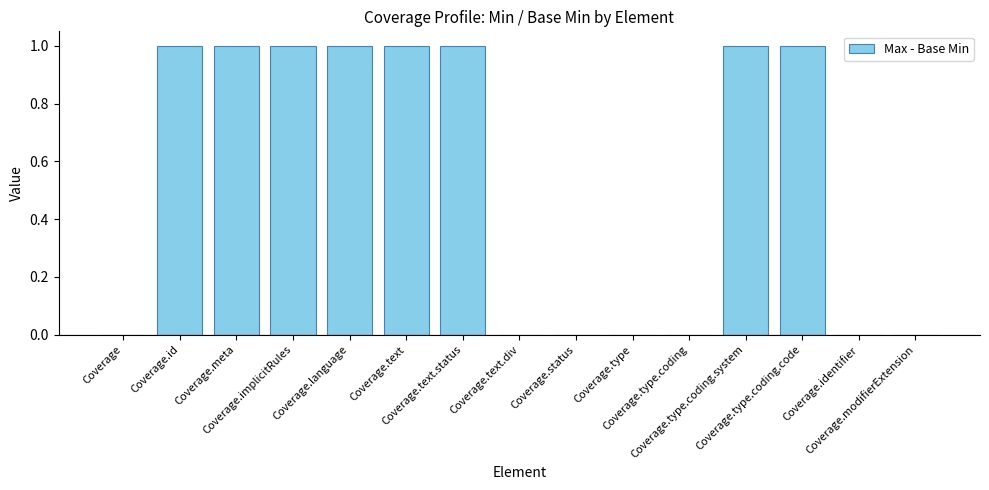

How many distinct data groups are displayed?

1